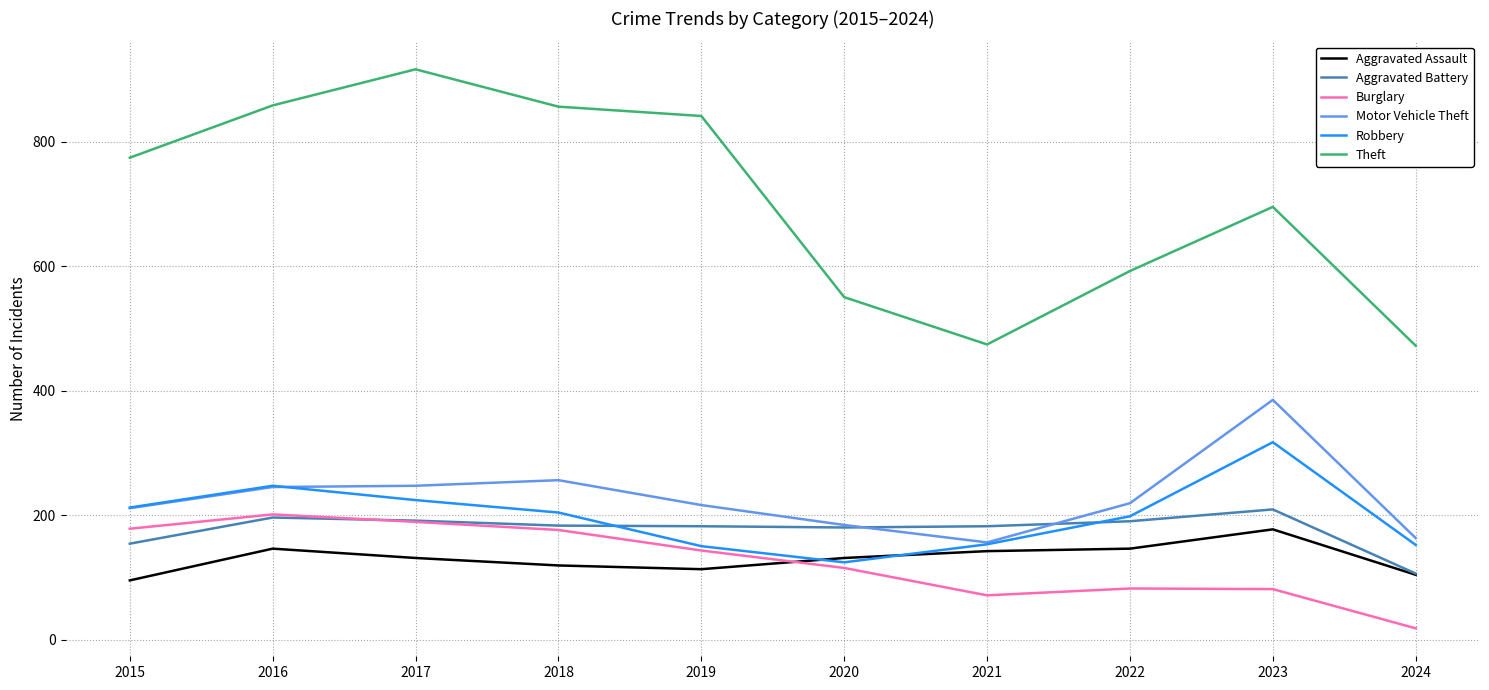

Which series changed the most between 2019 and 2022?

Theft